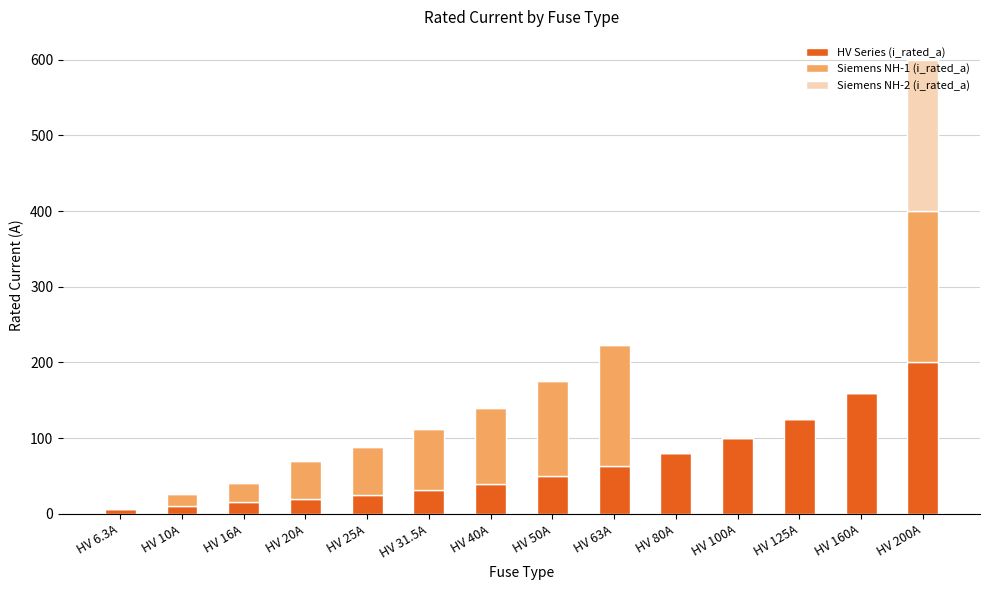

Is it true that HV Series (i_rated_a) equals 63.0 at HV 63A?

True